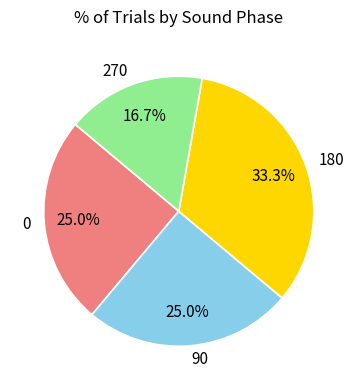

How many segments does this pie chart have?

4